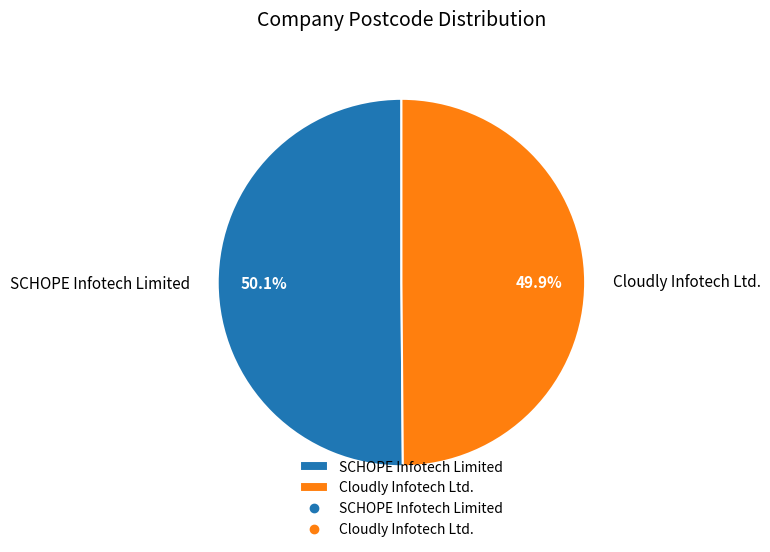

How many segments does this pie chart have?

2